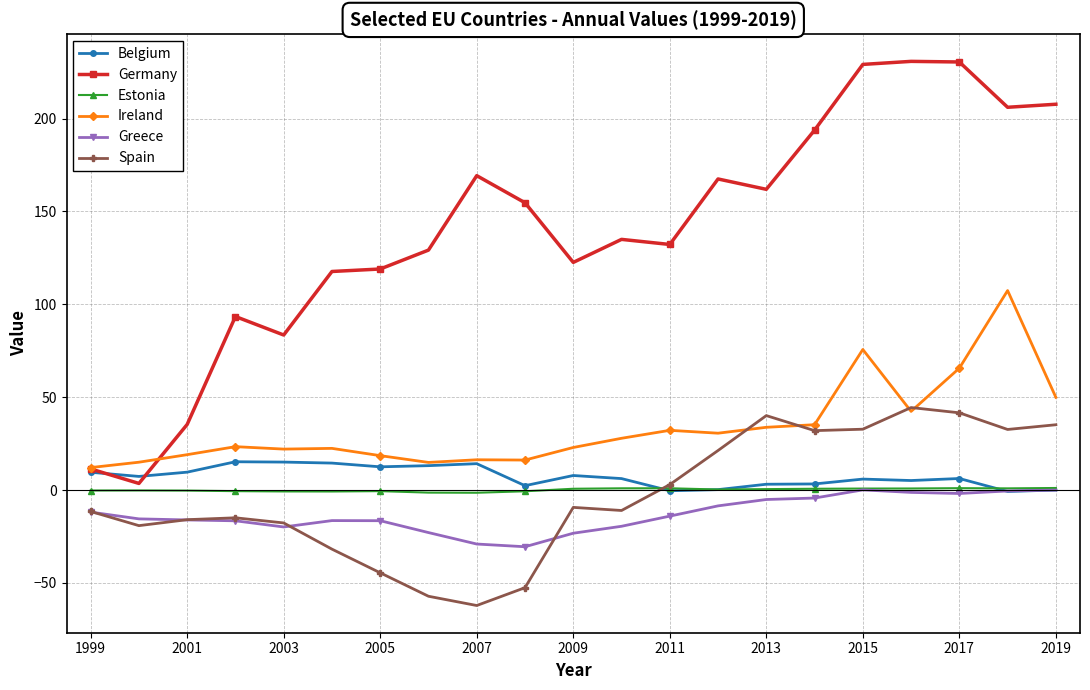

Which series has the largest total across all categories?

Germany